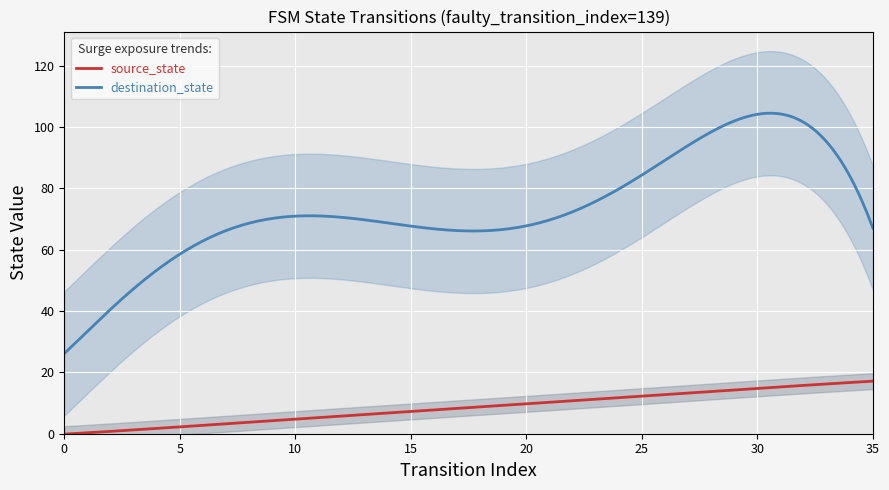

True or false: source_state and destination_state intersect in this chart.

False